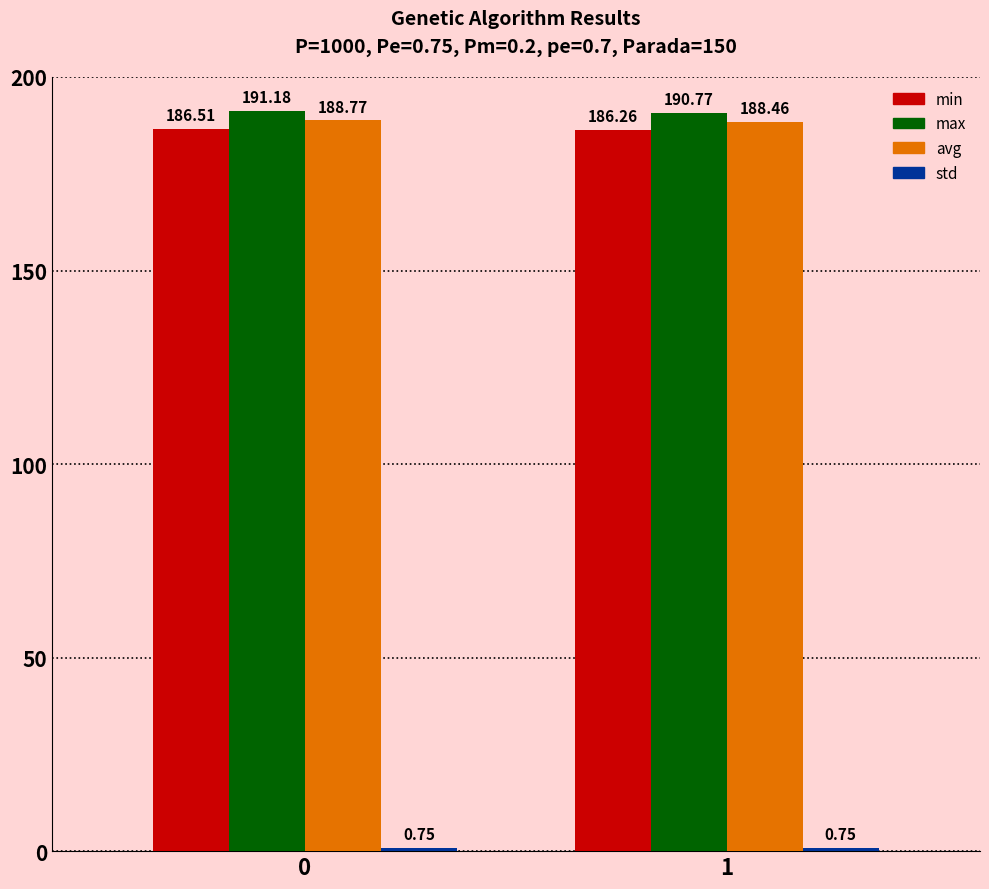

Where is min nearest to the value 186?

1